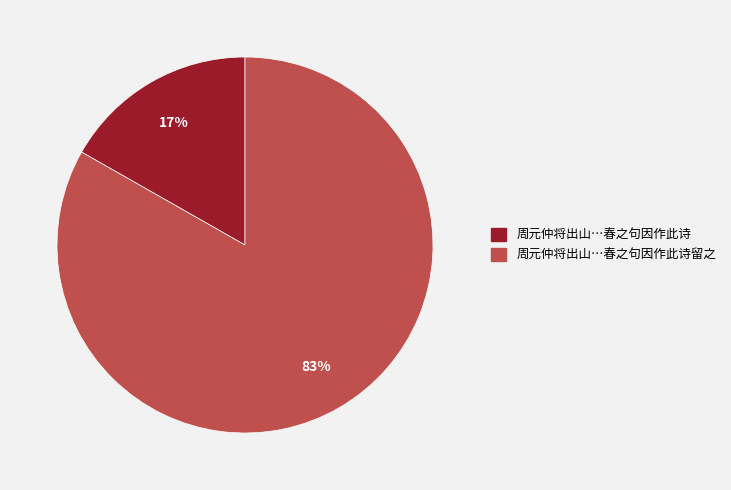

How many segments does this pie chart have?

2